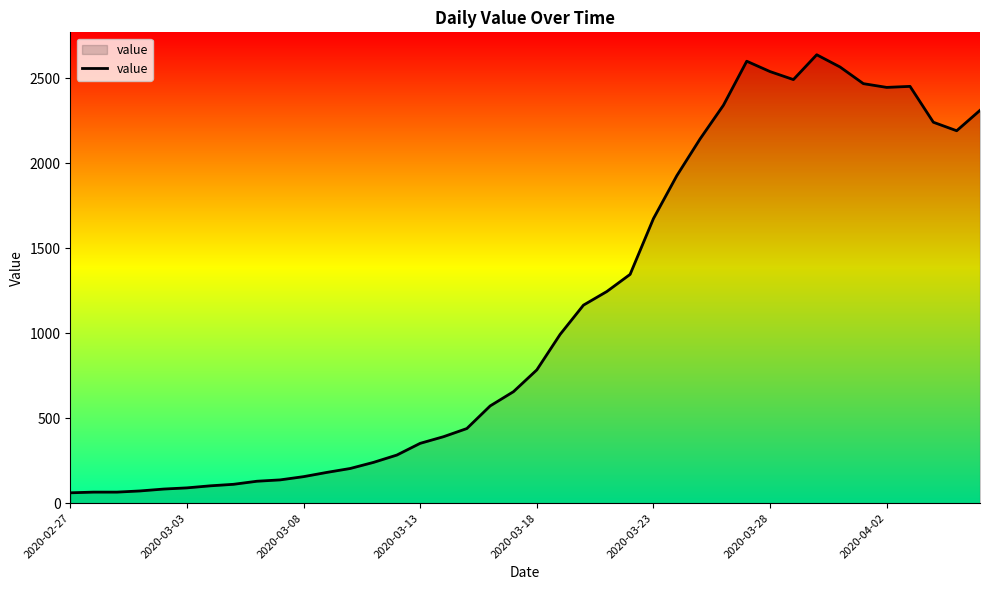

What is the difference between the maximum and minimum values?

2577